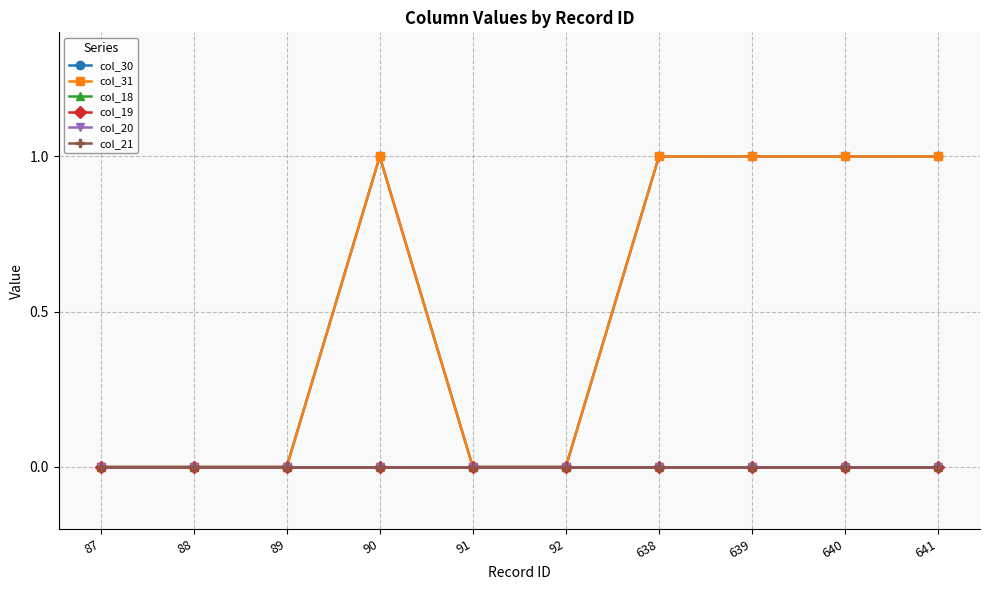

Reading left to right, extract all data points from this chart.

col_30: 87=0	88=0	89=0	90=1	91=0	92=0	638=1	639=1	640=1	641=1
col_31: 87=0	88=0	89=0	90=1	91=0	92=0	638=1	639=1	640=1	641=1
col_18: 87=0	88=0	89=0	90=0	91=0	92=0	638=0	639=0	640=0	641=0
col_19: 87=0	88=0	89=0	90=0	91=0	92=0	638=0	639=0	640=0	641=0
col_20: 87=0	88=0	89=0	90=0	91=0	92=0	638=0	639=0	640=0	641=0
col_21: 87=0	88=0	89=0	90=0	91=0	92=0	638=0	639=0	640=0	641=0